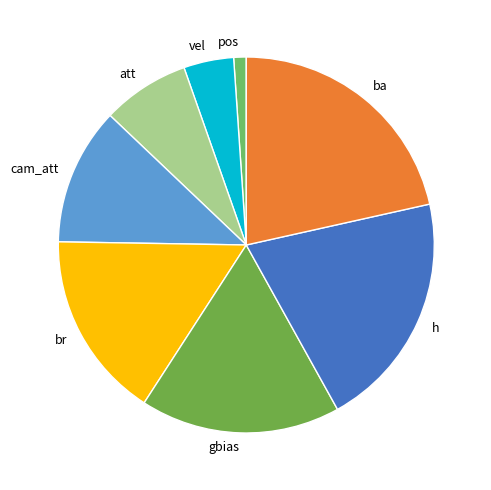

Rank the categories by value from highest to lowest.

ba, h, gbias, br, cam_att, att, vel, pos